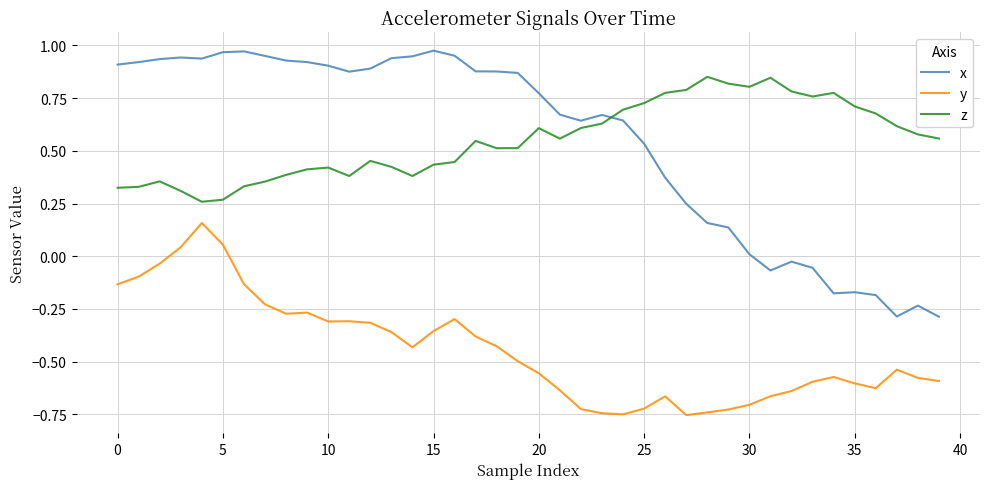

List the series in order of their peak value, lowest first.

y, z, x